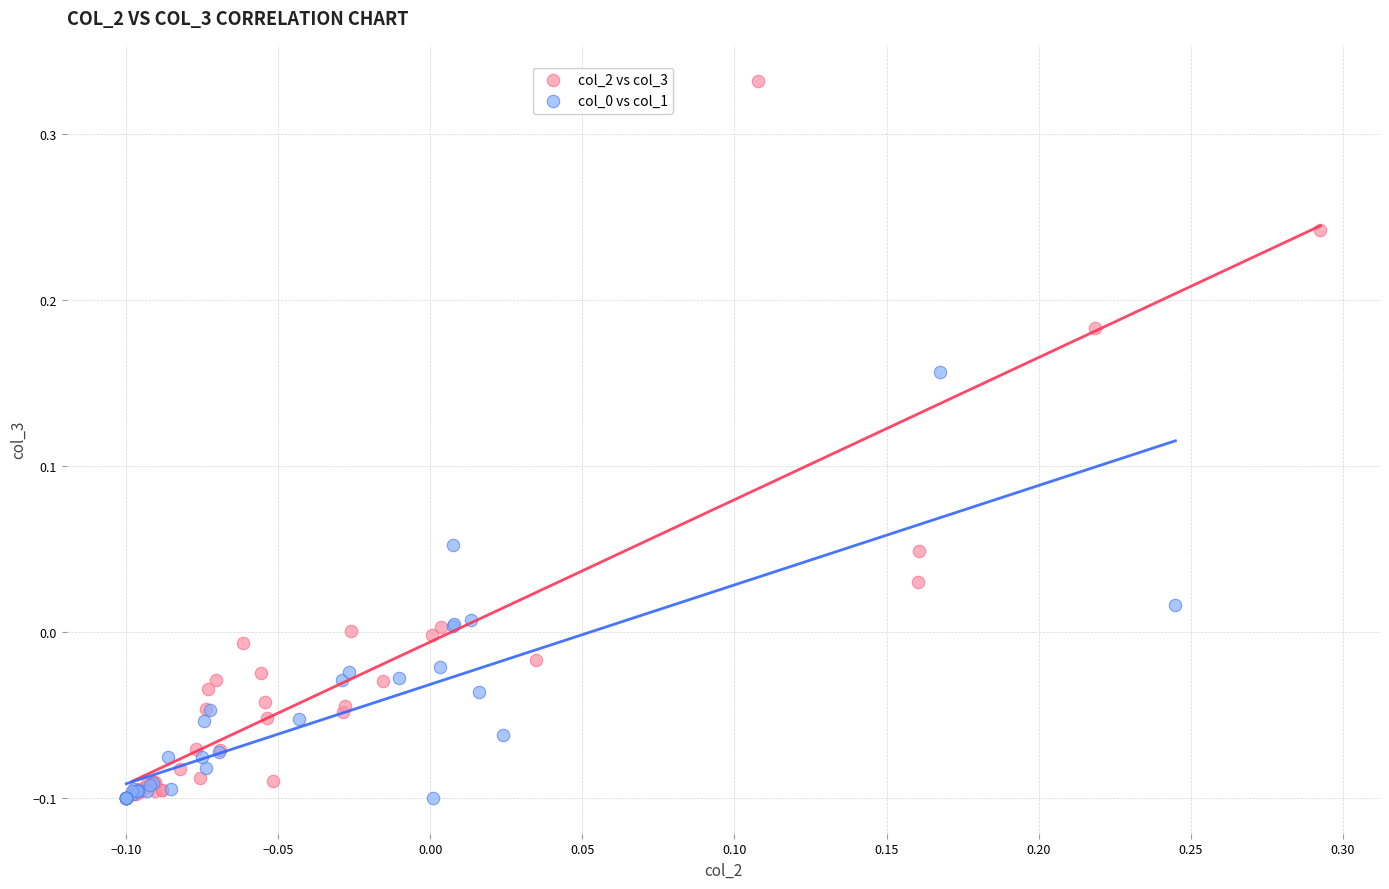

Which series has the widest spread of Y values?

col_2 vs col_3